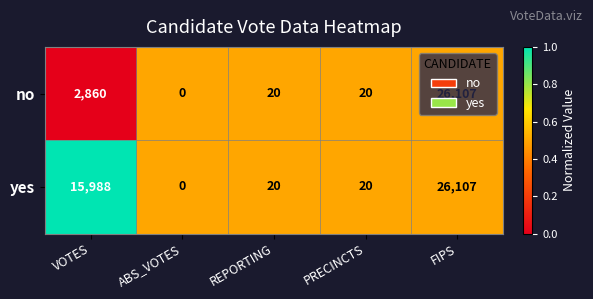

How many series are shown in this chart?

2